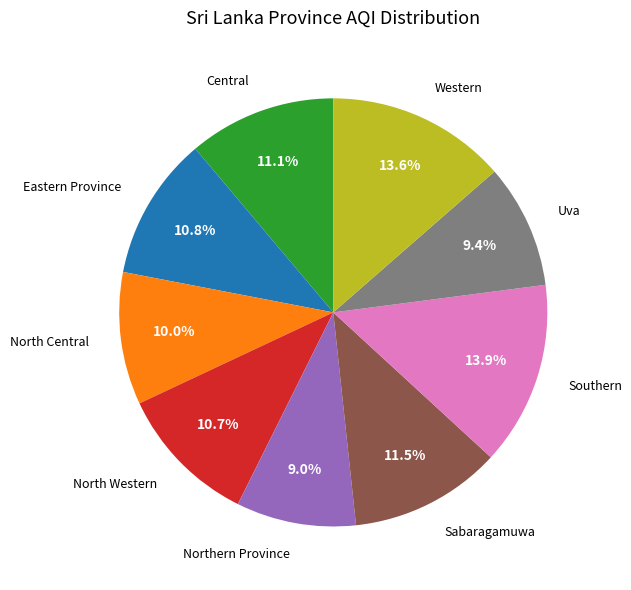

To the nearest percent, what is the combined percentage of Central and Western?

25%